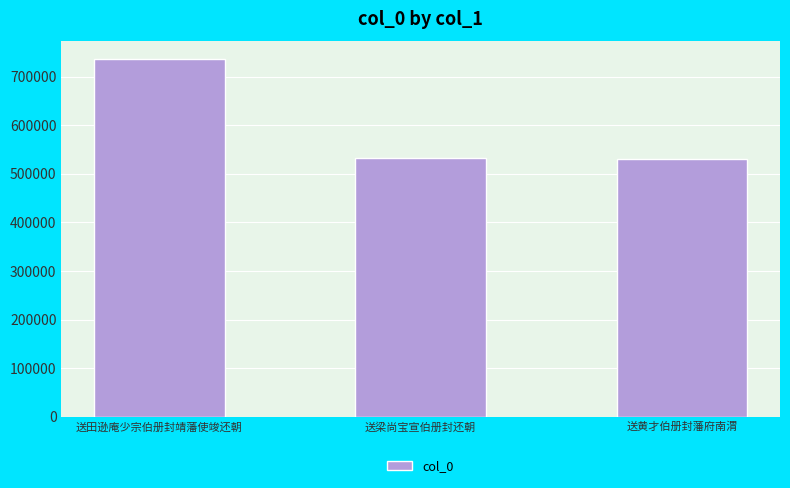

What is the greatest value displayed?

735433